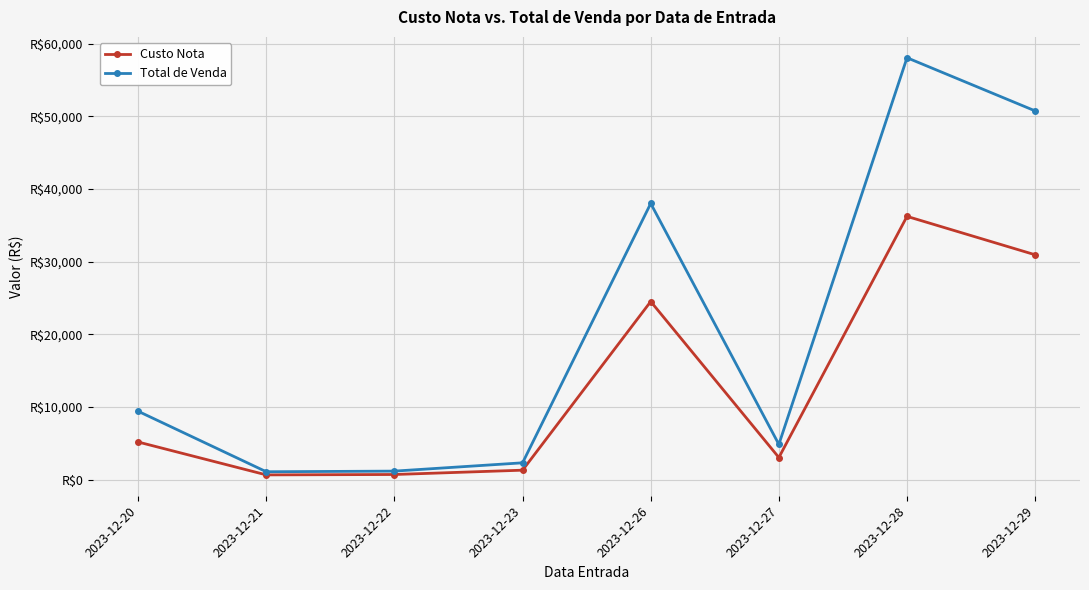

Reading left to right, extract all data points from this chart.

Custo Nota: 5180.7	654.7	707.7	1303.2	24524.9	3046.6	36245.4	30958.5
Total de Venda: 9414.0	1086.1	1174.3	2317.2	38024.1	4854.7	58085.2	50768.1